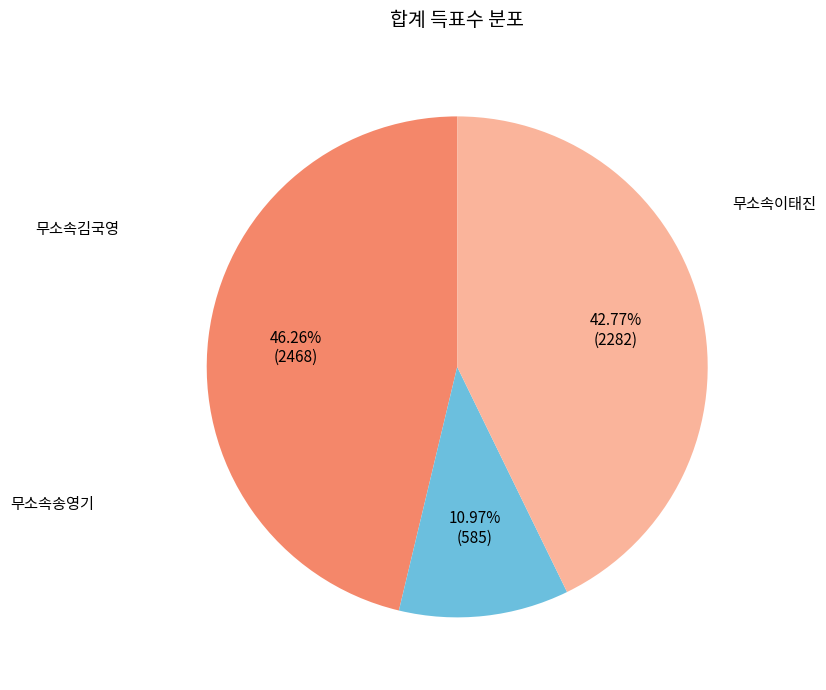

Count the number of slices in the pie.

3